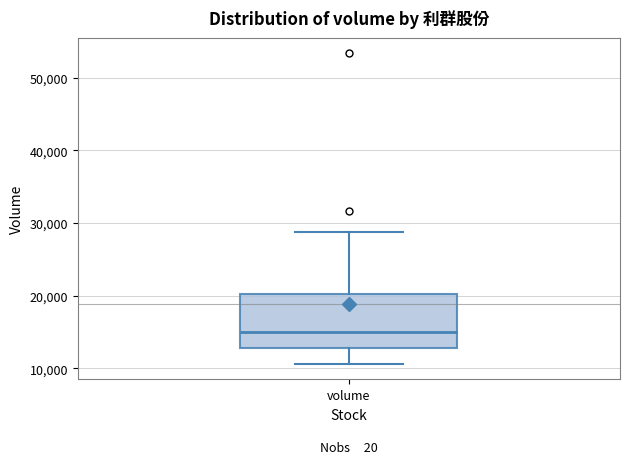

Read this box plot against the y-axis: the position of the median line, the range covered by the box, and the ends of both whiskers. The values are not printed on the chart, so give them approximately, as read against the axis.

median 15000, box 13000 to 20000, whiskers 11000 to 29000